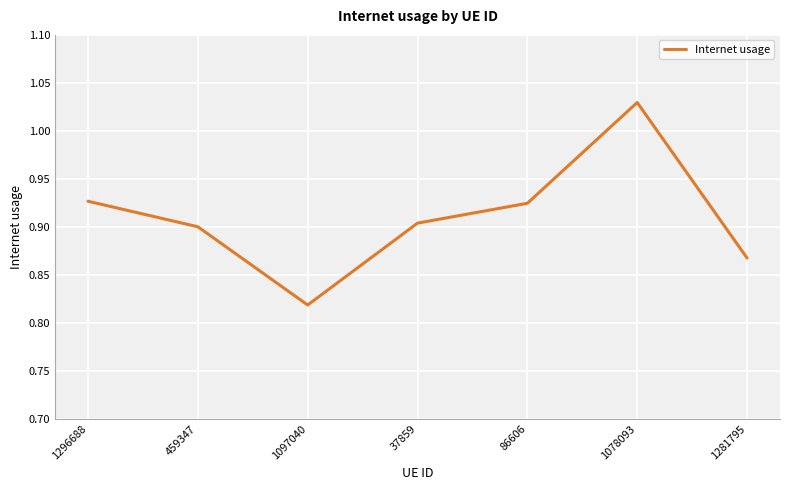

Where is the first local maximum?

1078093